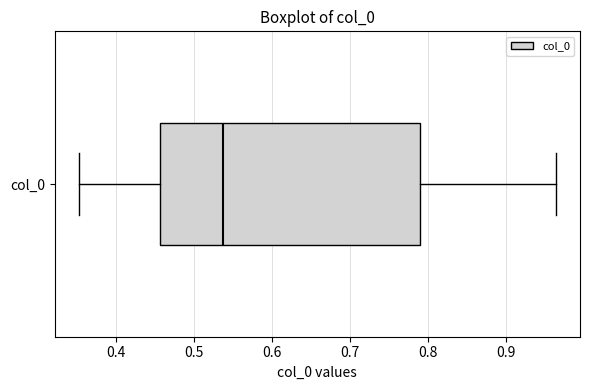

Transcribe this box plot: give where the median line is, the range the box spans, and where the two whiskers end, as read against the x-axis. The values are not printed on the chart, so give them approximately, as read against the axis.

median 0.54, box 0.46 to 0.79, whiskers 0.35 to 0.96